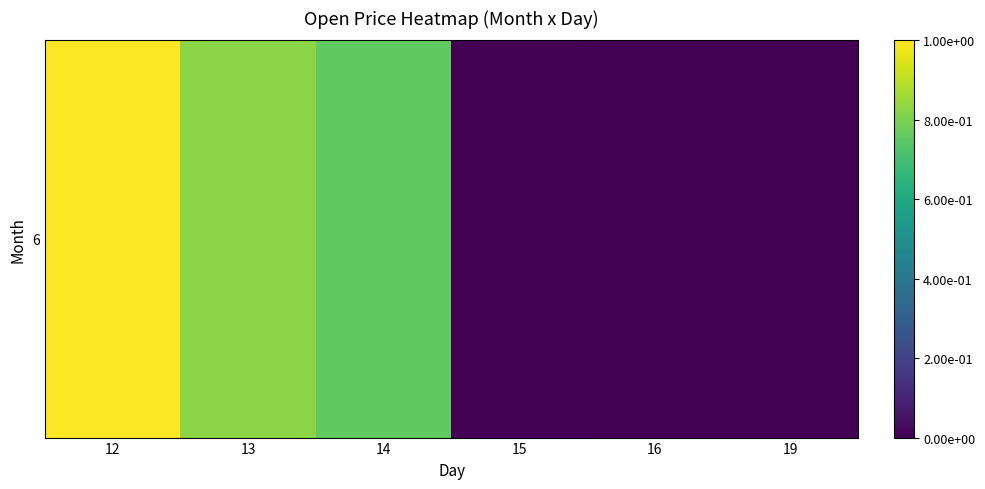

Is it true that the value at 13 is 0.4?

False